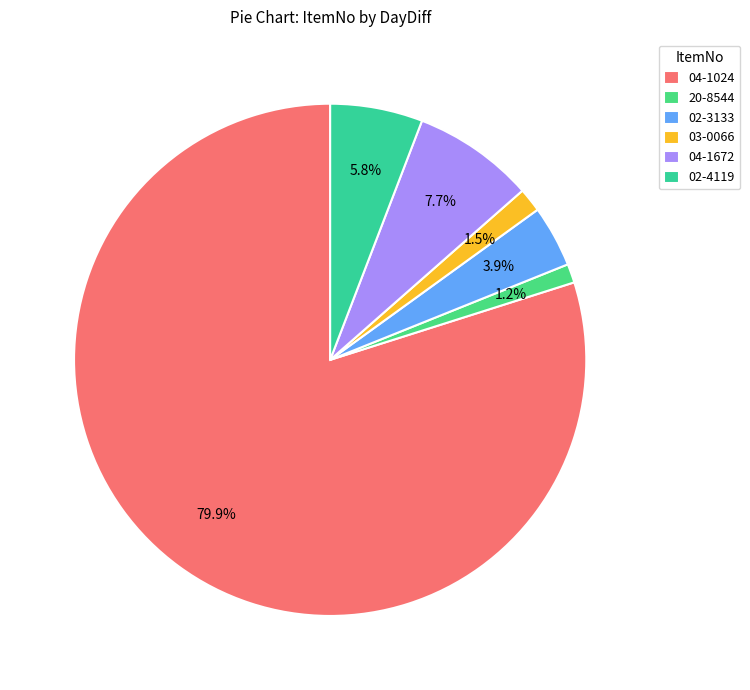

Count the number of slices in the pie.

6